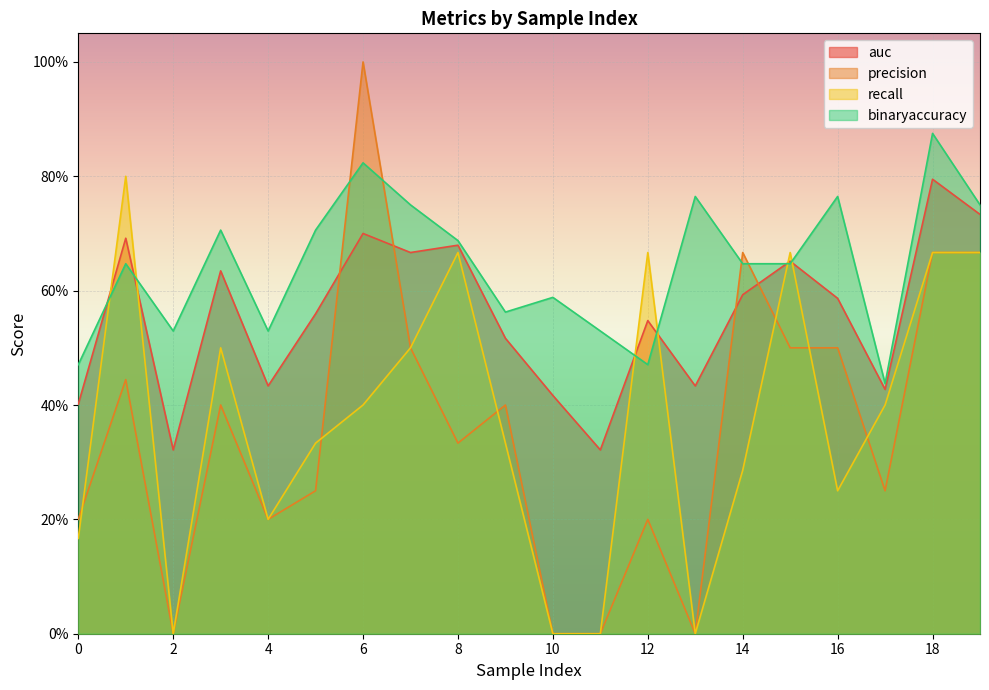

Does the chart display data point markers on the line(s)?

No